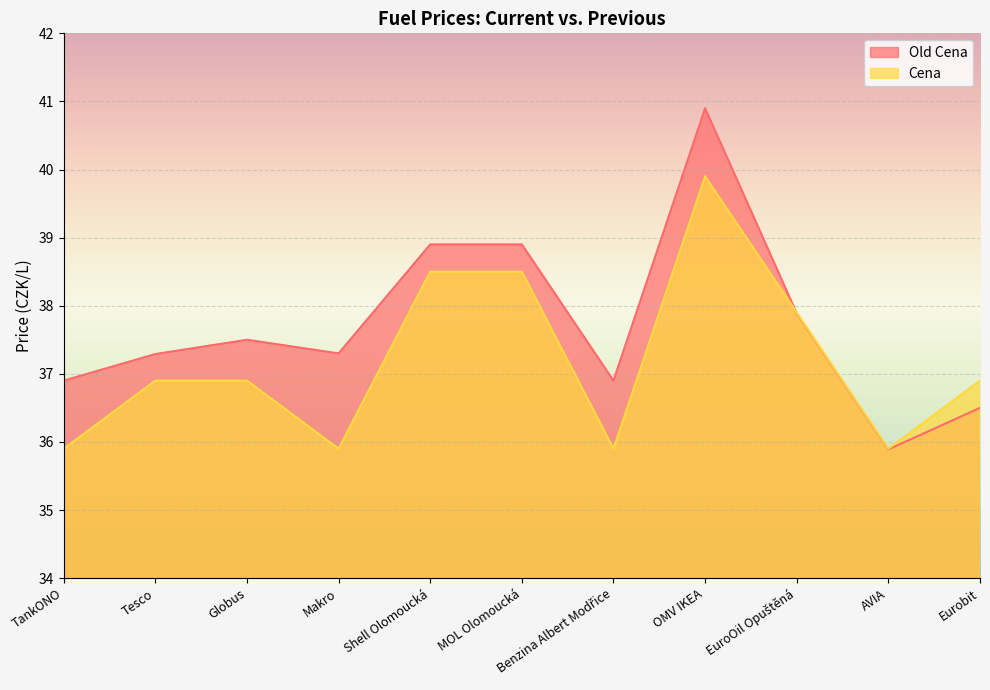

What is the difference between the second highest and minimum values in the Cena series?

2.6